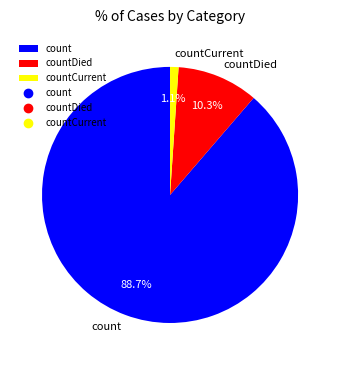

How many slices are in this pie chart?

3